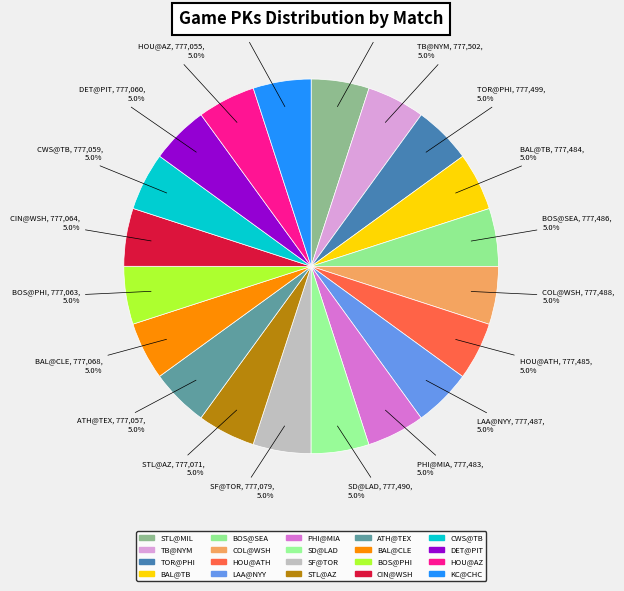

What percentage is NOT represented by PHI@MIA?

95.0%